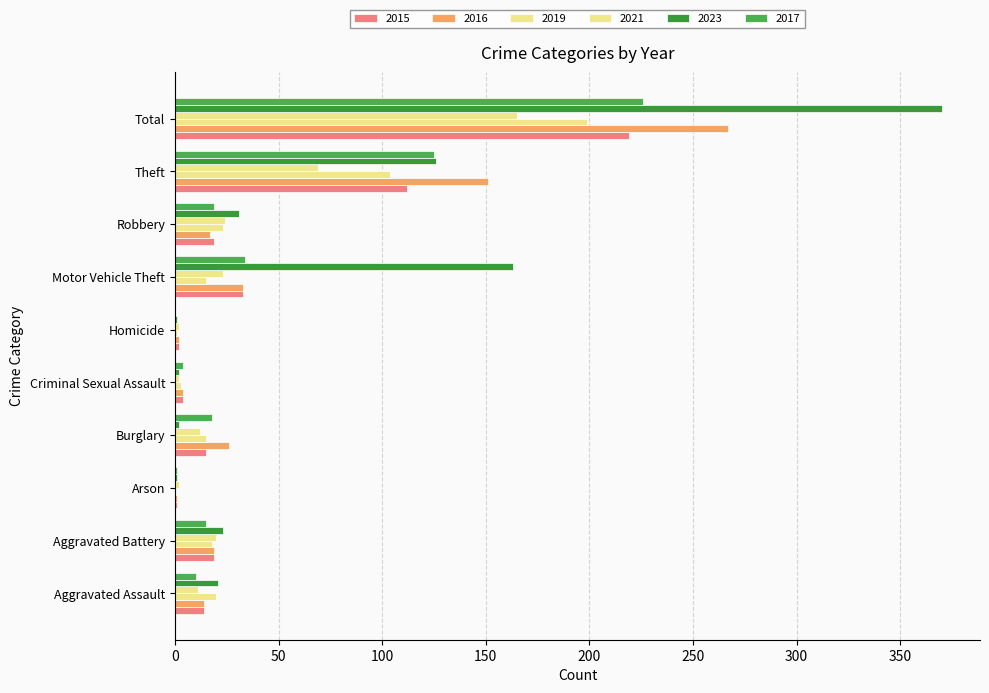

Rank the categories by 2021 value from lowest to highest.

Arson, Criminal Sexual Assault, Homicide, Aggravated Assault, Burglary, Aggravated Battery, Motor Vehicle Theft, Robbery, Theft, Total